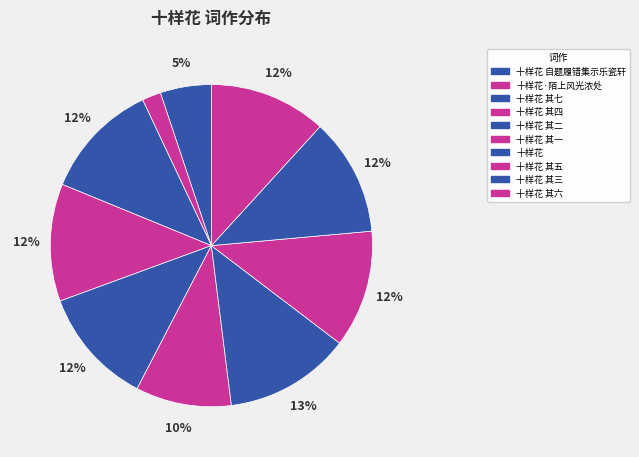

What is the ratio of the value at 十样花 其一 to the value at 十样花 其六?

0.8